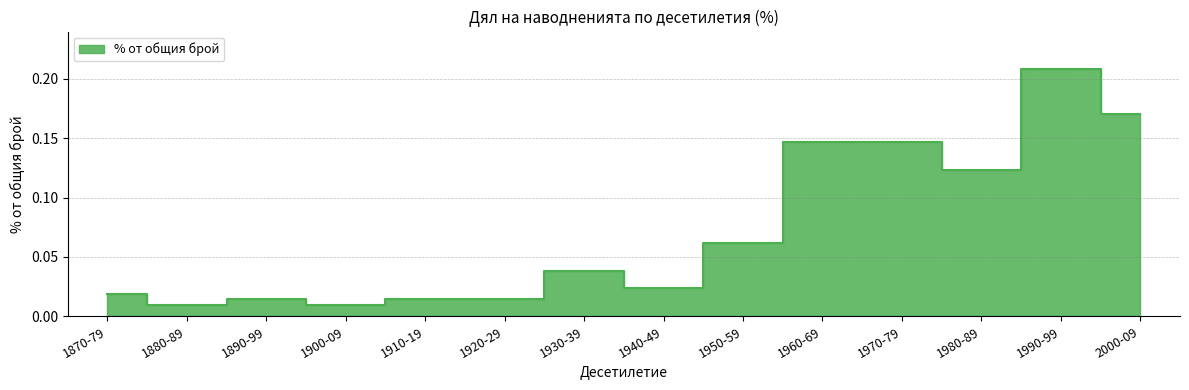

Rank the categories by value from lowest to highest.

1880-89, 1900-09, 1890-99, 1910-19, 1920-29, 1870-79, 1940-49, 1930-39, 1950-59, 1980-89, 1960-69, 1970-79, 2000-09, 1990-99